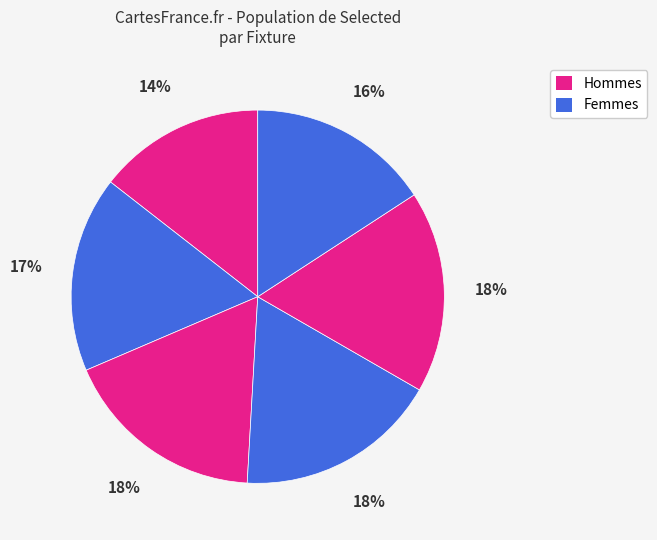

Count the number of slices in the pie.

6